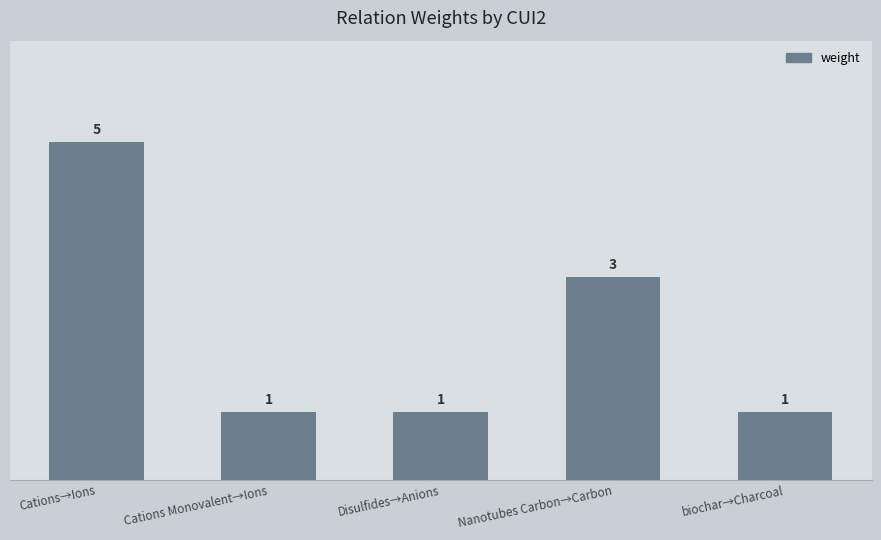

What is the difference between the values at Cations→Ions and Nanotubes Carbon→Carbon?

2